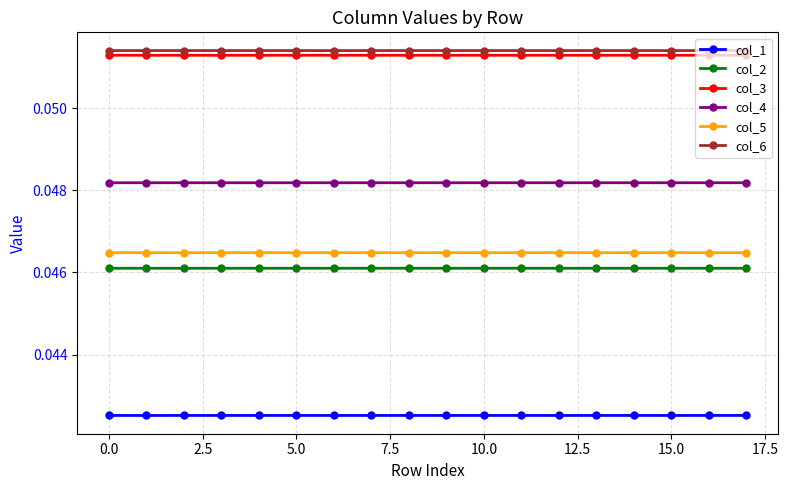

How many col_3 values are between 0 and 1?

18